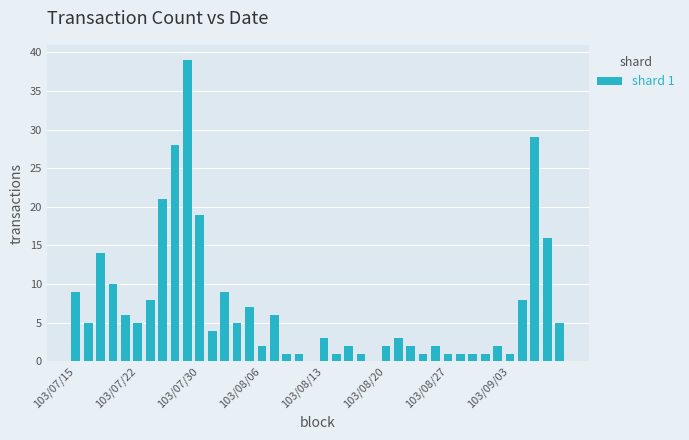

What is the sum of all values?

281